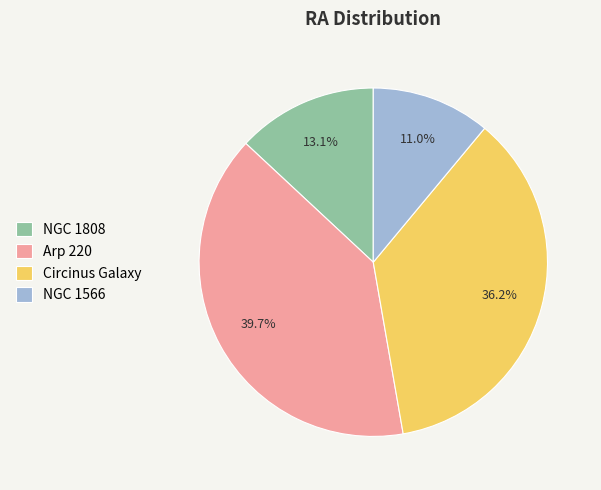

Combined, what portion of the pie is Arp 220 and NGC 1566?

50.7%